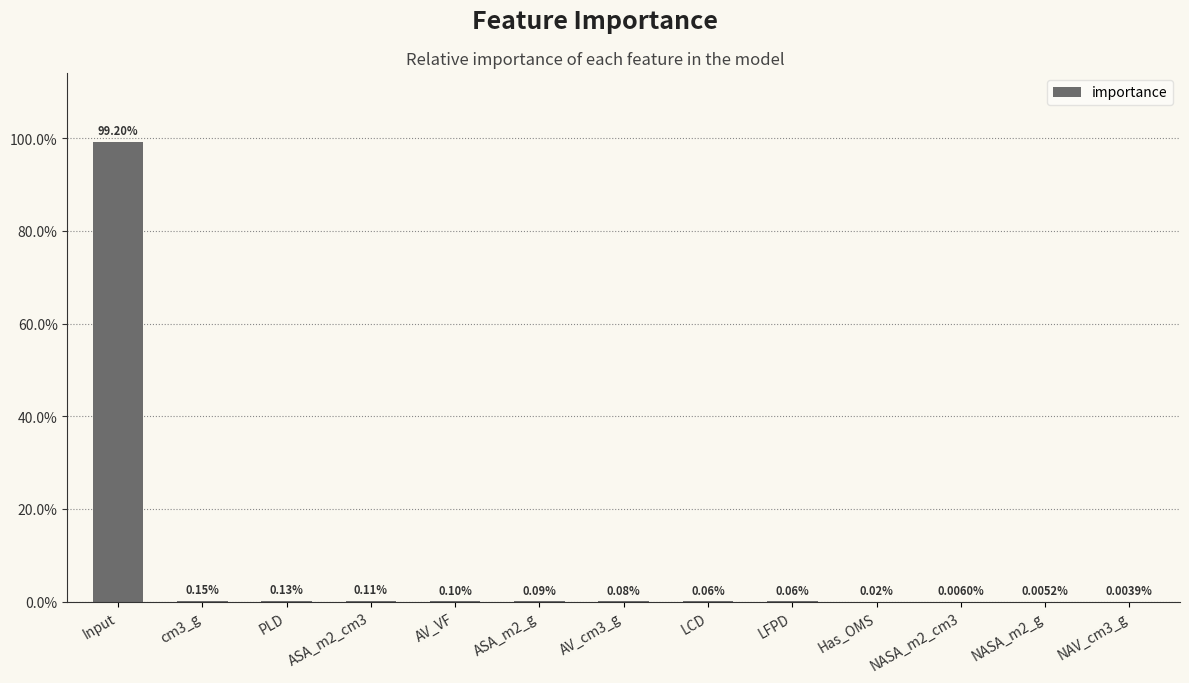

Rank the categories by value from lowest to highest.

NAV_cm3_g, NASA_m2_g, NASA_m2_cm3, Has_OMS, LFPD, LCD, AV_cm3_g, ASA_m2_g, AV_VF, ASA_m2_cm3, PLD, cm3_g, Input